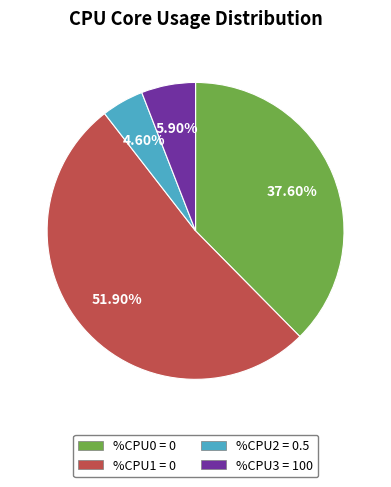

What percentage do %CPU0 = 0 and %CPU3 = 100 together represent?

43.5%